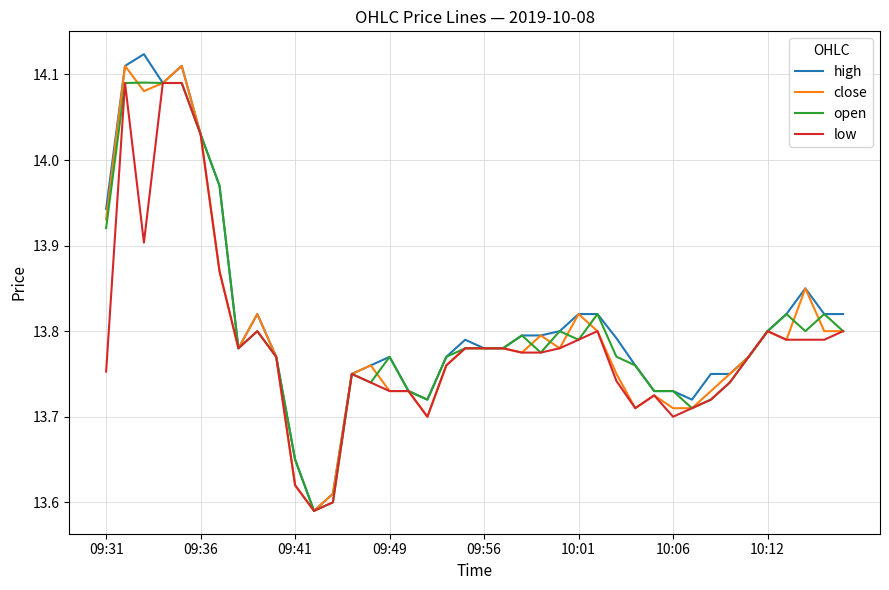

Which series has the largest range (max minus min)?

high